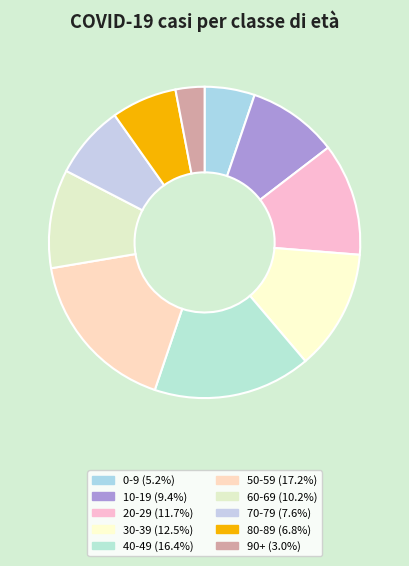

To the nearest percent, what percentage of the pie is 80-89?

7%